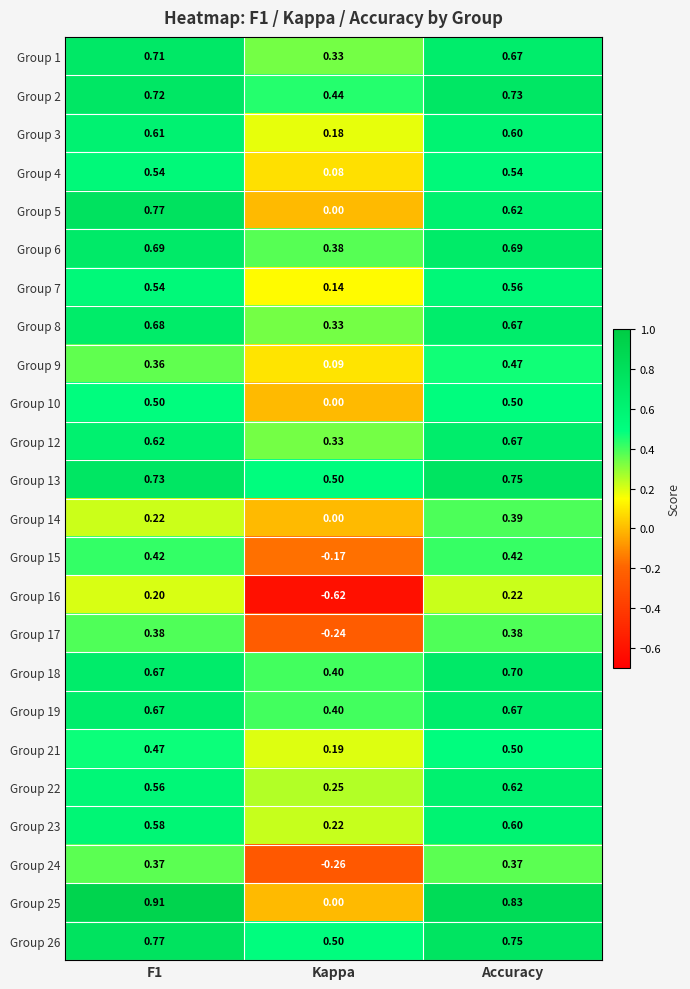

Where is Group 15 nearest to the value 0?

Kappa